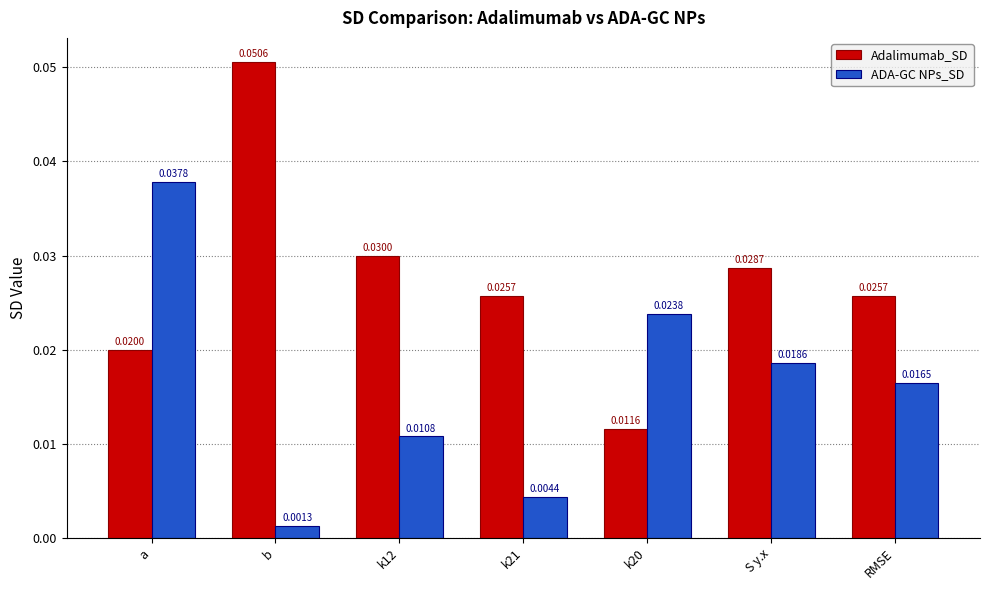

What are all the series names shown in the legend?

Adalimumab_SD, ADA-GC NPs_SD